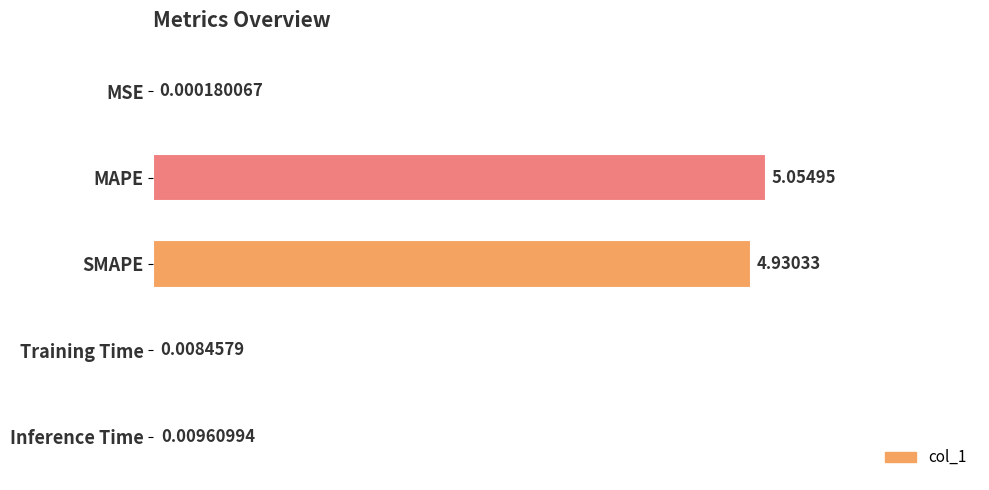

Approximately how many times larger is the value at SMAPE compared to MAPE?

1.0